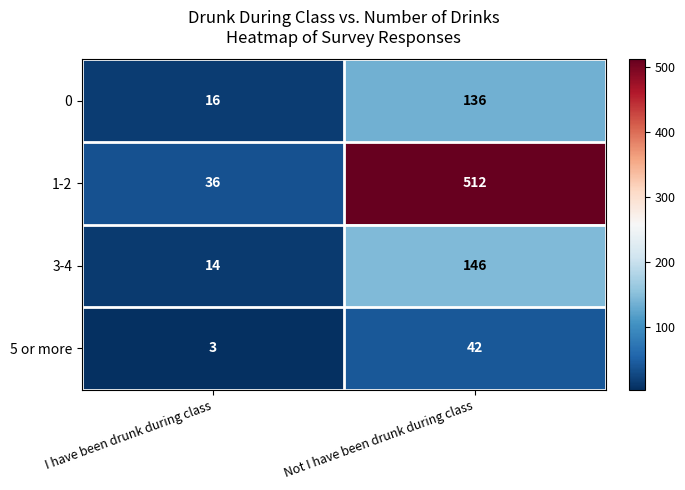

What is the minimum value shown in the chart?

3